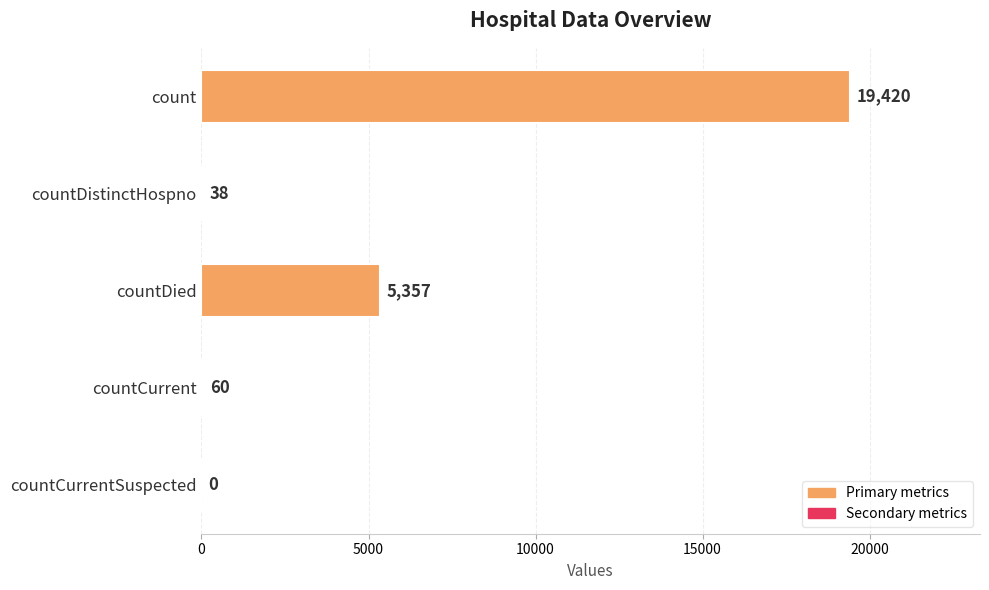

What is the sum of the values at countDistinctHospno and countDied?

5395